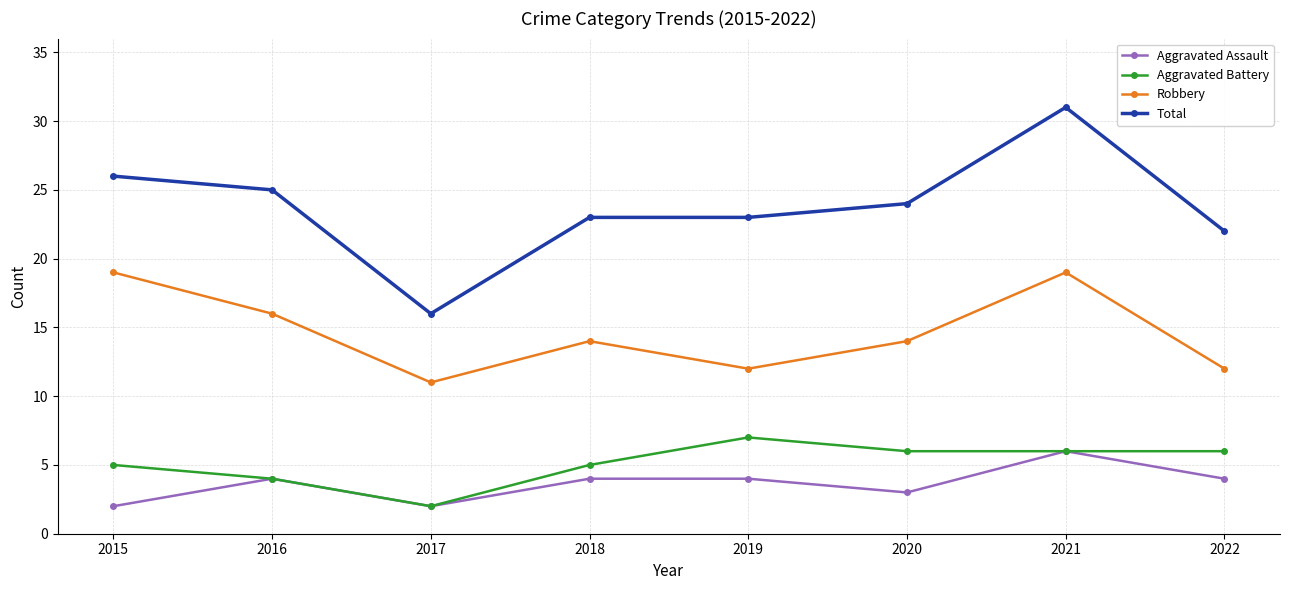

True or false: Total and Aggravated Battery cross at least once.

False